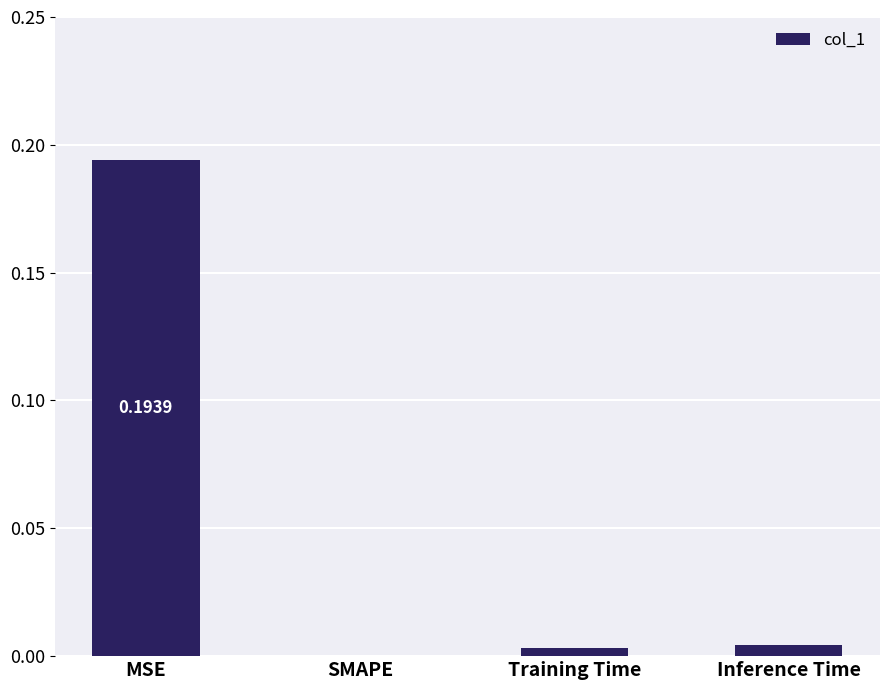

How many values are above zero?

3